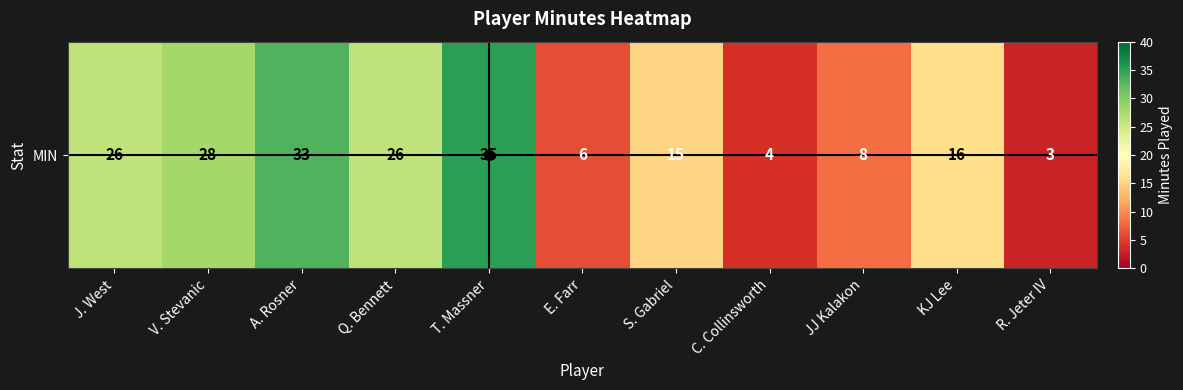

Reading left to right, list all the values displayed in this chart.

J. West=26	V. Stevanic=28	A. Rosner=33	Q. Bennett=26	T. Massner=35	E. Farr=6	S. Gabriel=15	C. Collinsworth=4	JJ Kalakon=8	KJ Lee=16	R. Jeter IV=3